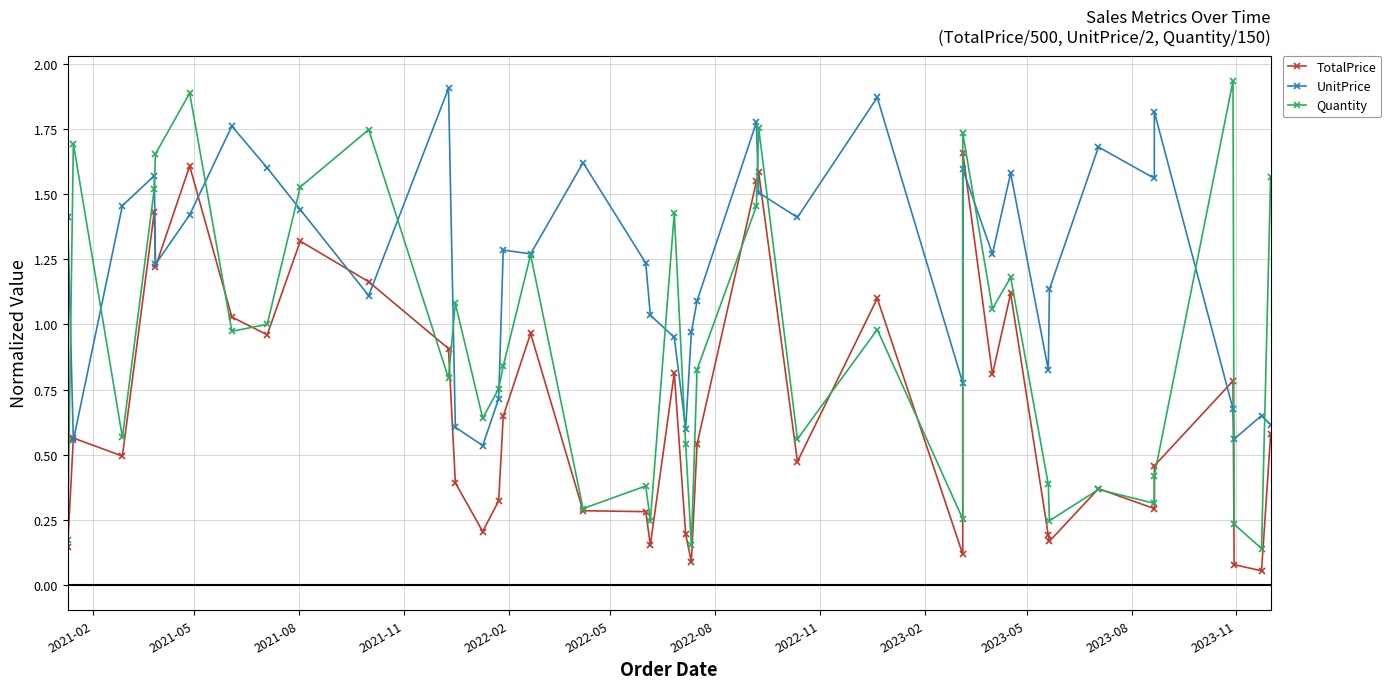

What is the total value across all series at 2022-11?

3.6